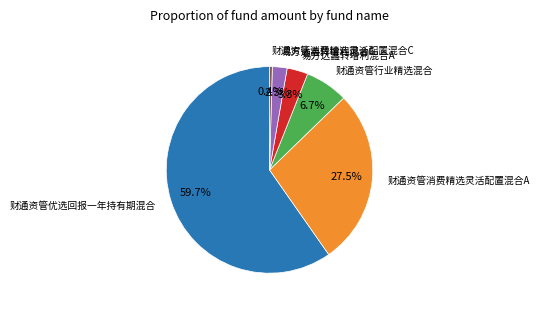

How many slices are in this pie chart?

6